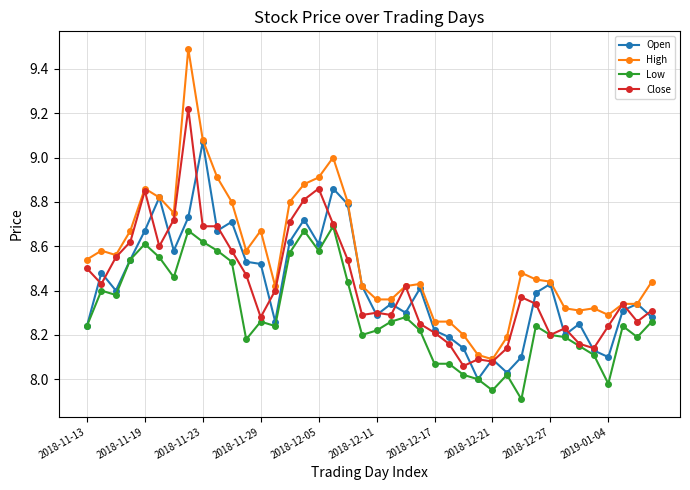

Which series has the largest total across all categories?

High